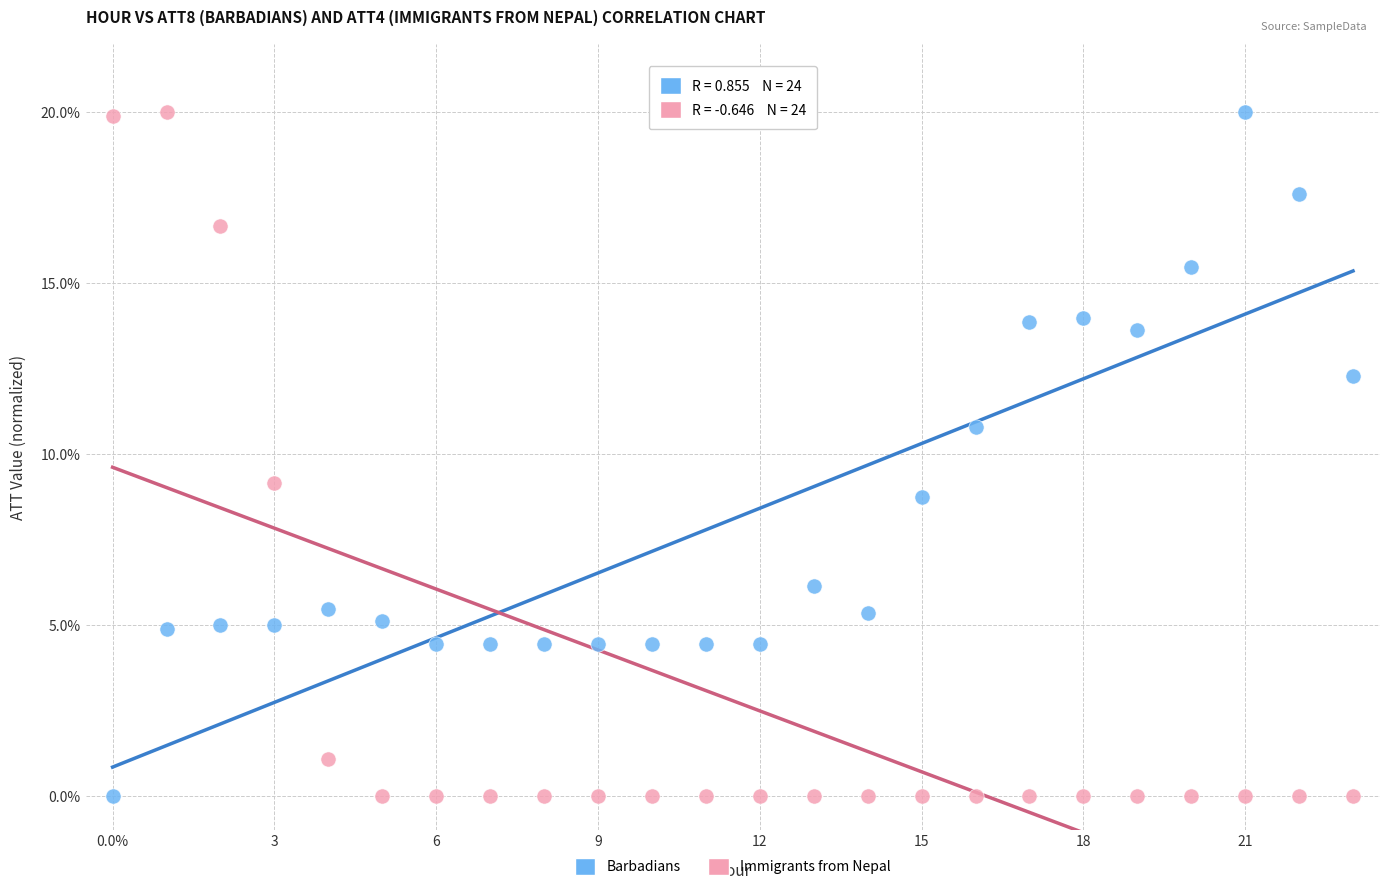

What are all the series names shown in the legend?

Barbadians, Immigrants from Nepal